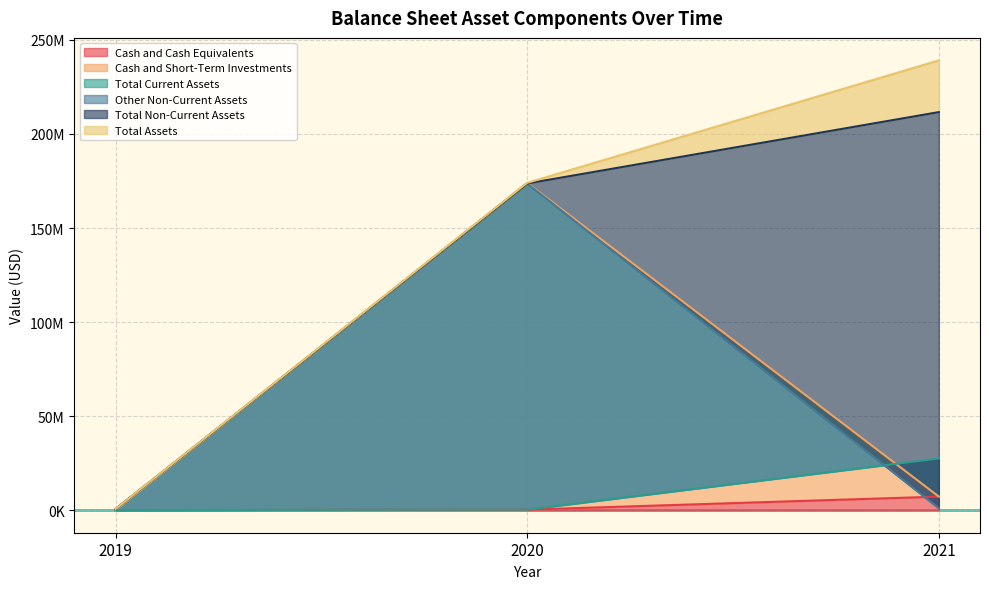

The value of Total Non-Current Assets at 2021 is 211601000. True or false?

True